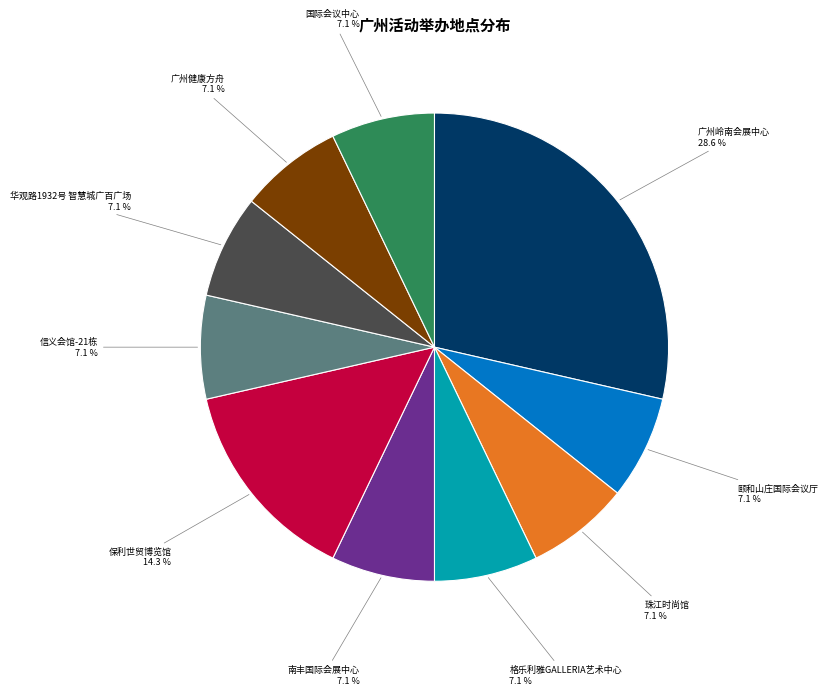

What is the largest slice in the pie chart?

广州岭南会展中心